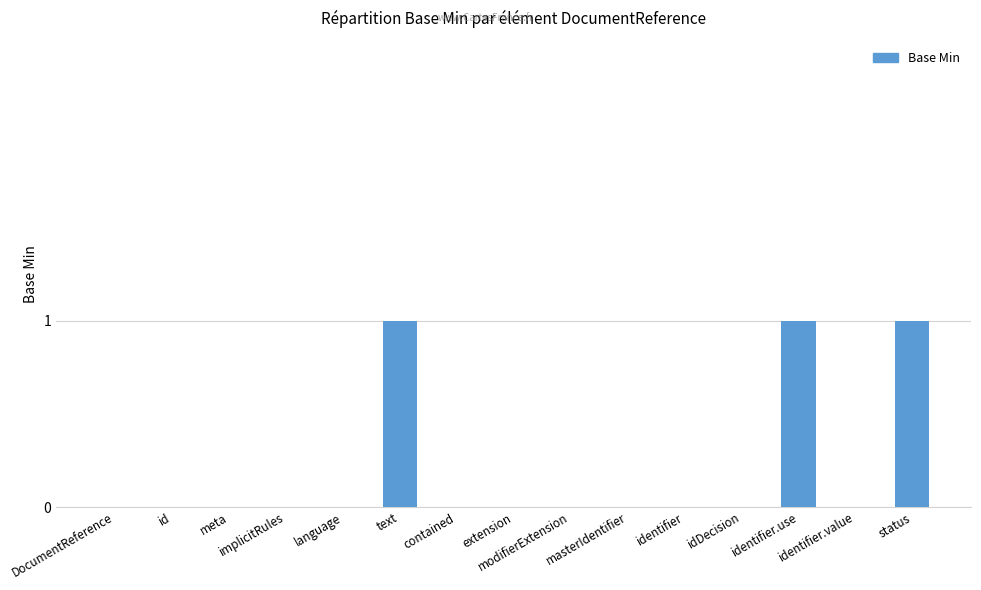

Is it true that the value at language is 0?

True